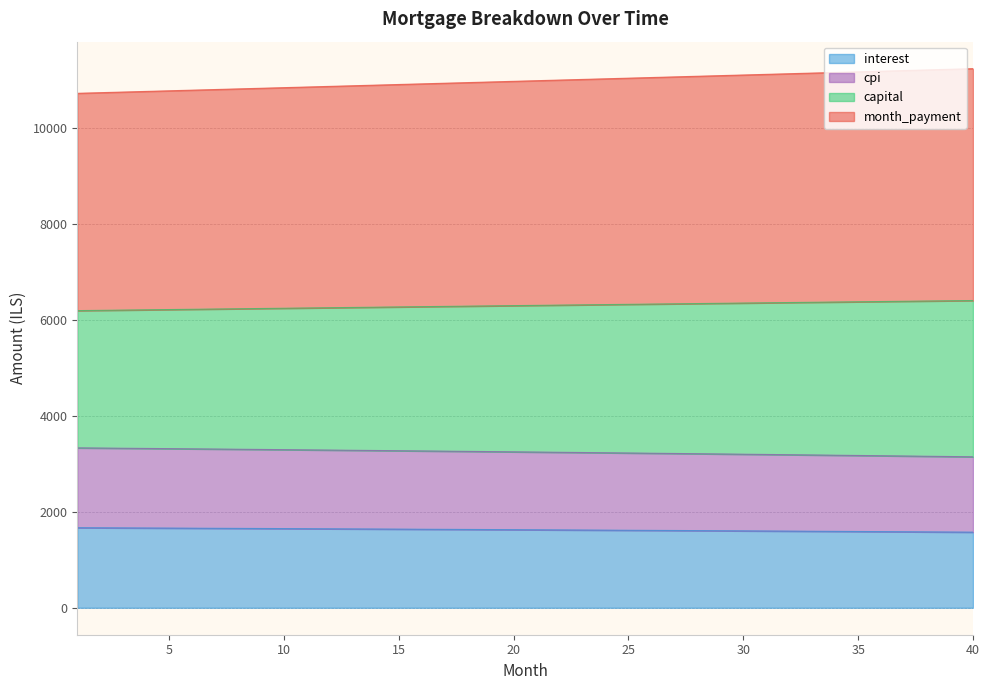

True or false: interest has more than 2 points higher than both neighbors.

False